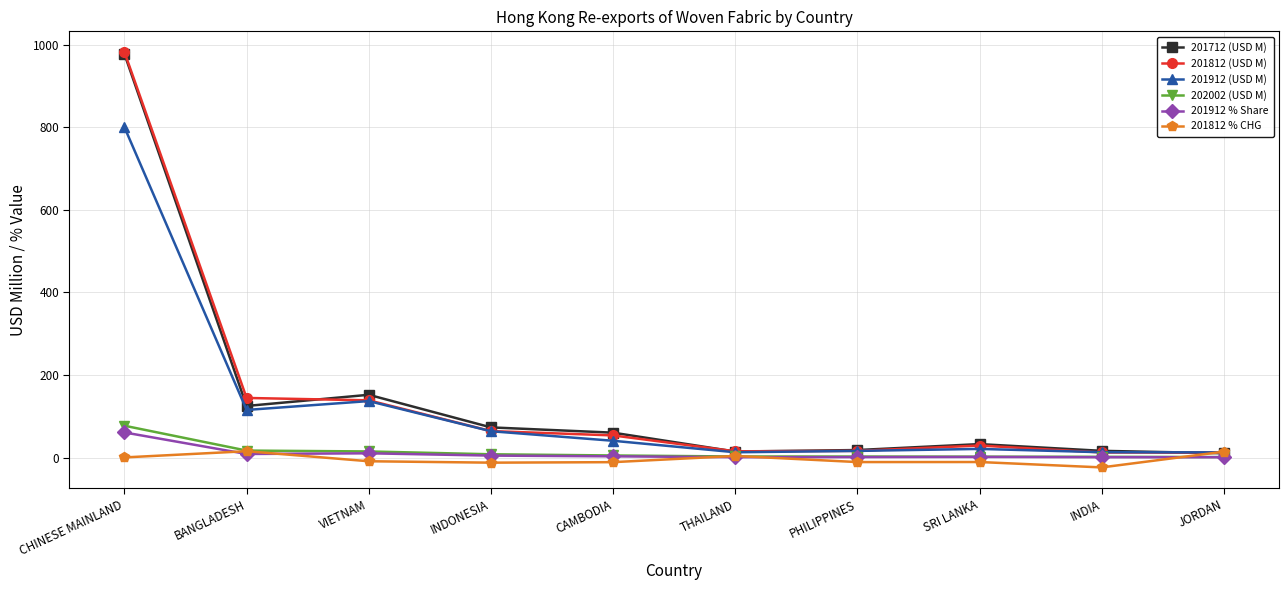

True or false: 201912 % Share has more than 0 interior local peaks.

True